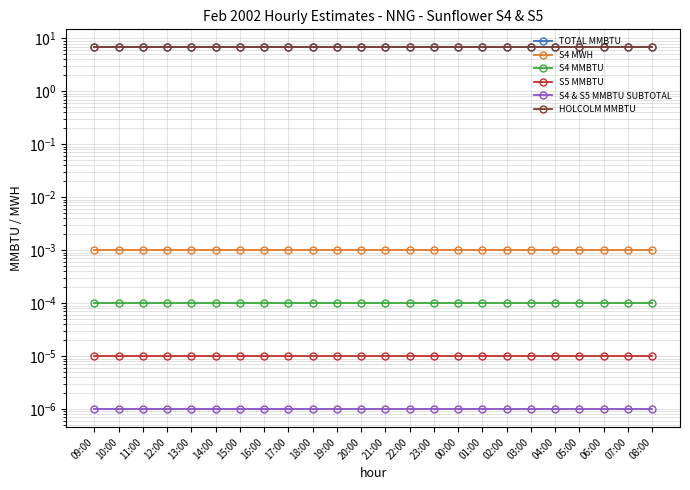

Which series has the largest range (max minus min)?

TOTAL MMBTU